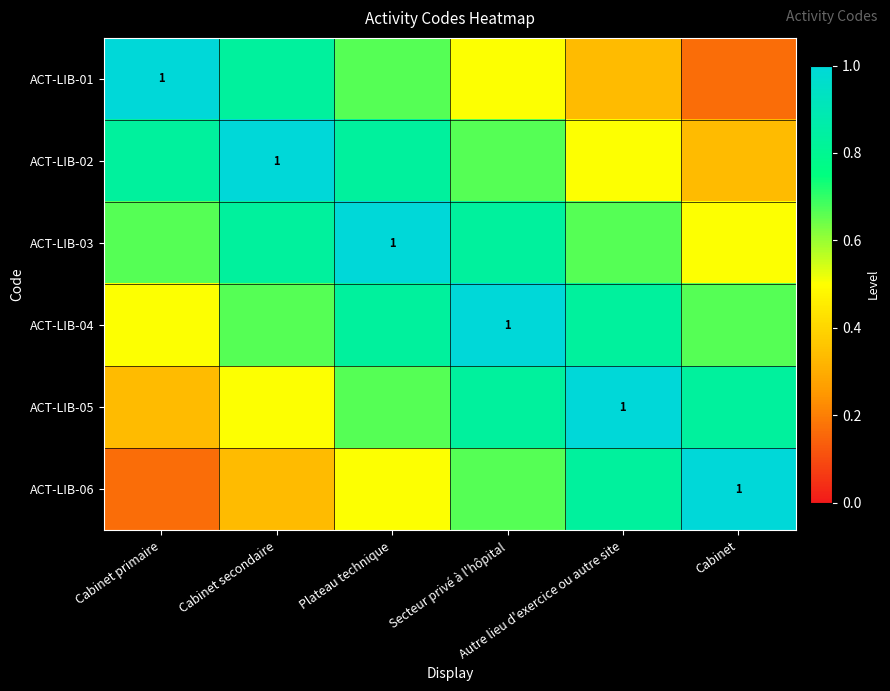

At Cabinet secondaire, list the series in order from smallest to largest.

row_5, row_4, row_3, row_0, row_2, row_1